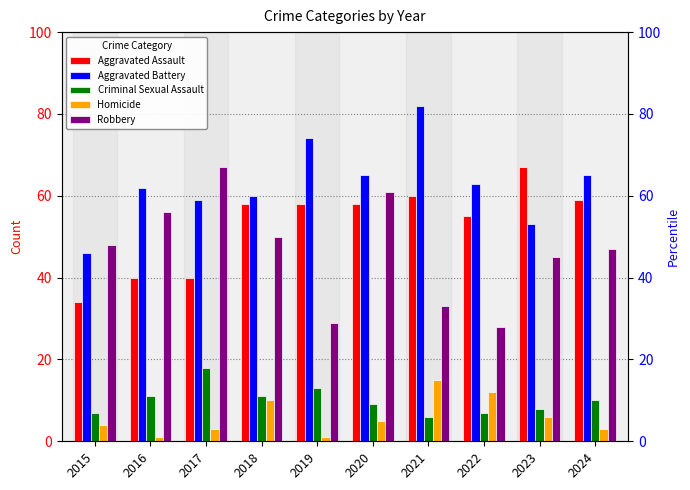

Between 2015 and 2022, which series saw the biggest shift?

Aggravated Assault